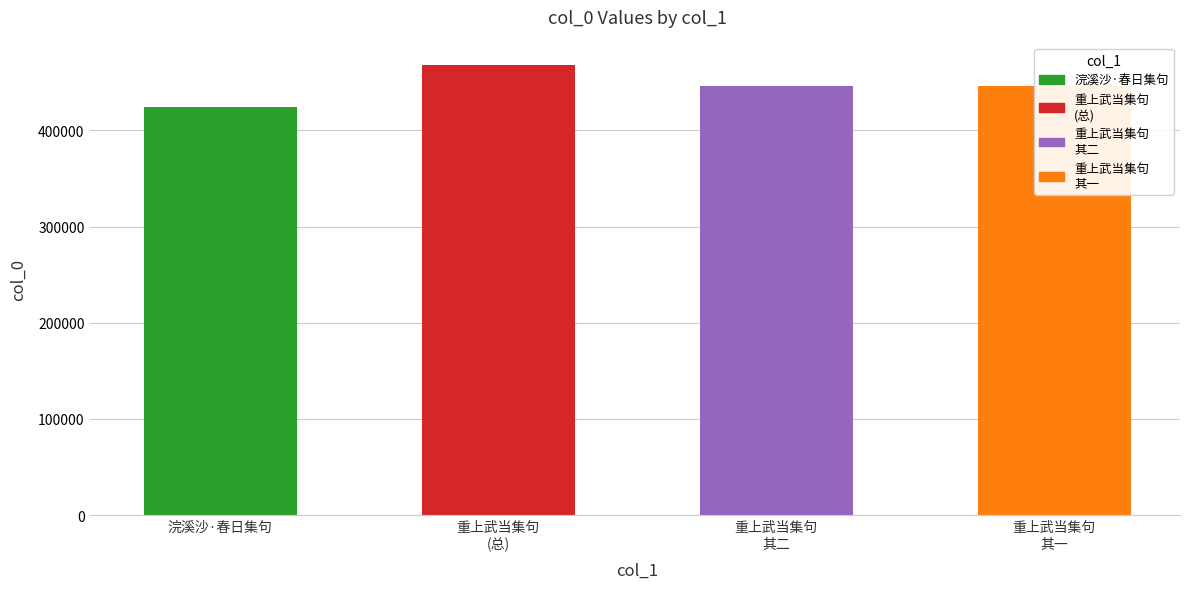

What is the greatest value displayed?

467997